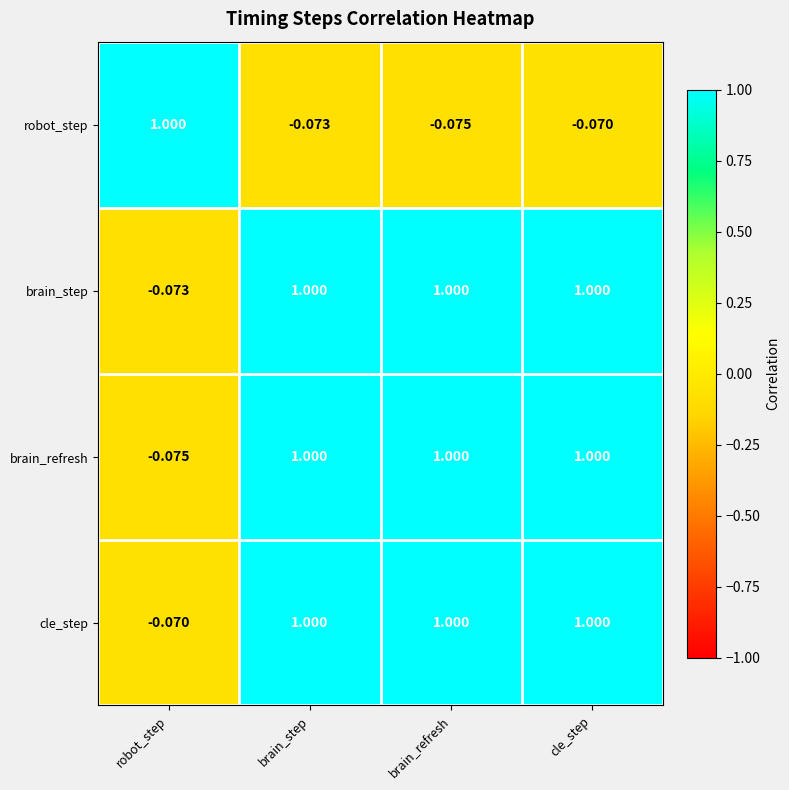

Which series has the largest total across all categories?

cle_step